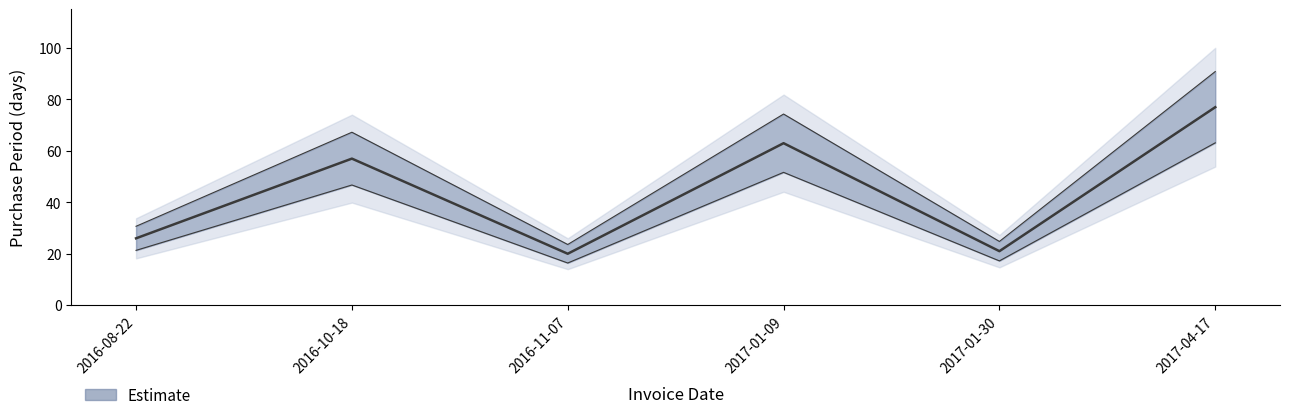

Reading left to right, list all the values displayed in this chart.

2016-08-22=26	2016-10-18=57	2016-11-07=20	2017-01-09=63	2017-01-30=21	2017-04-17=77